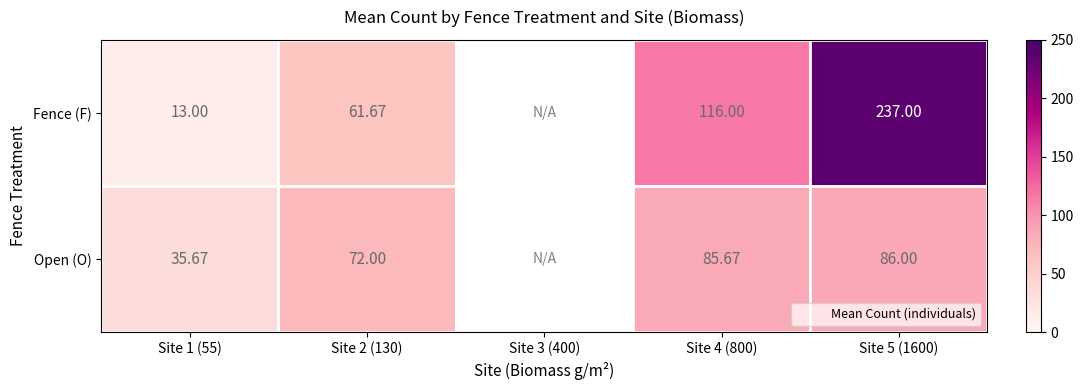

What is the maximum value shown in the chart?

237.0